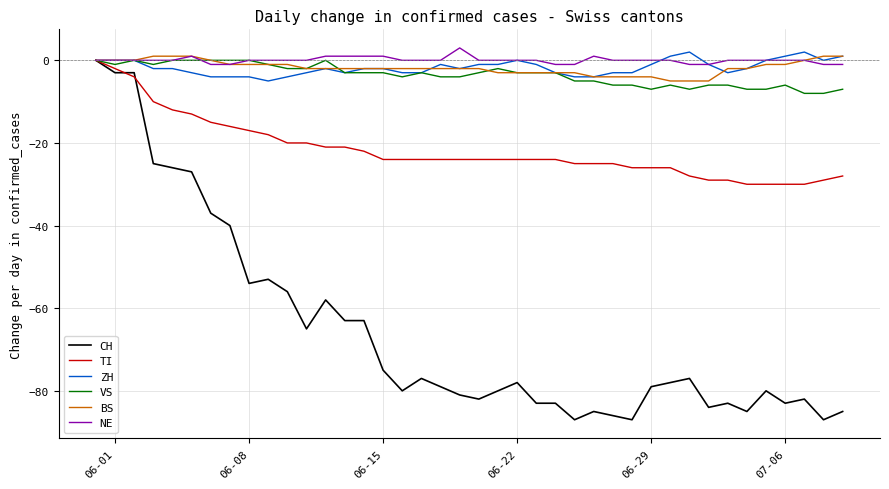

Which series has the largest range (max minus min)?

CH